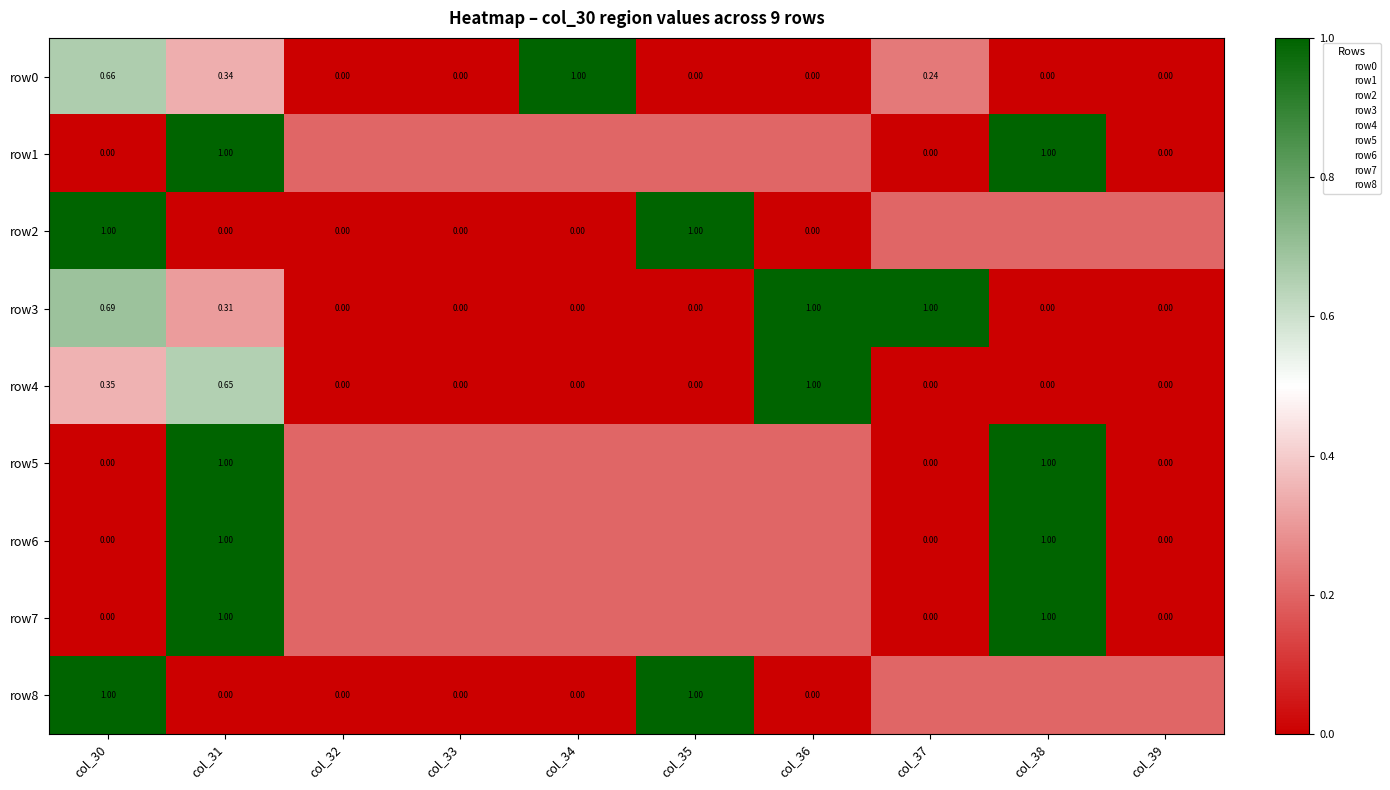

Rank the series by their maximum value, from lowest to highest.

row0, row1, row2, row3, row4, row5, row6, row7, row8